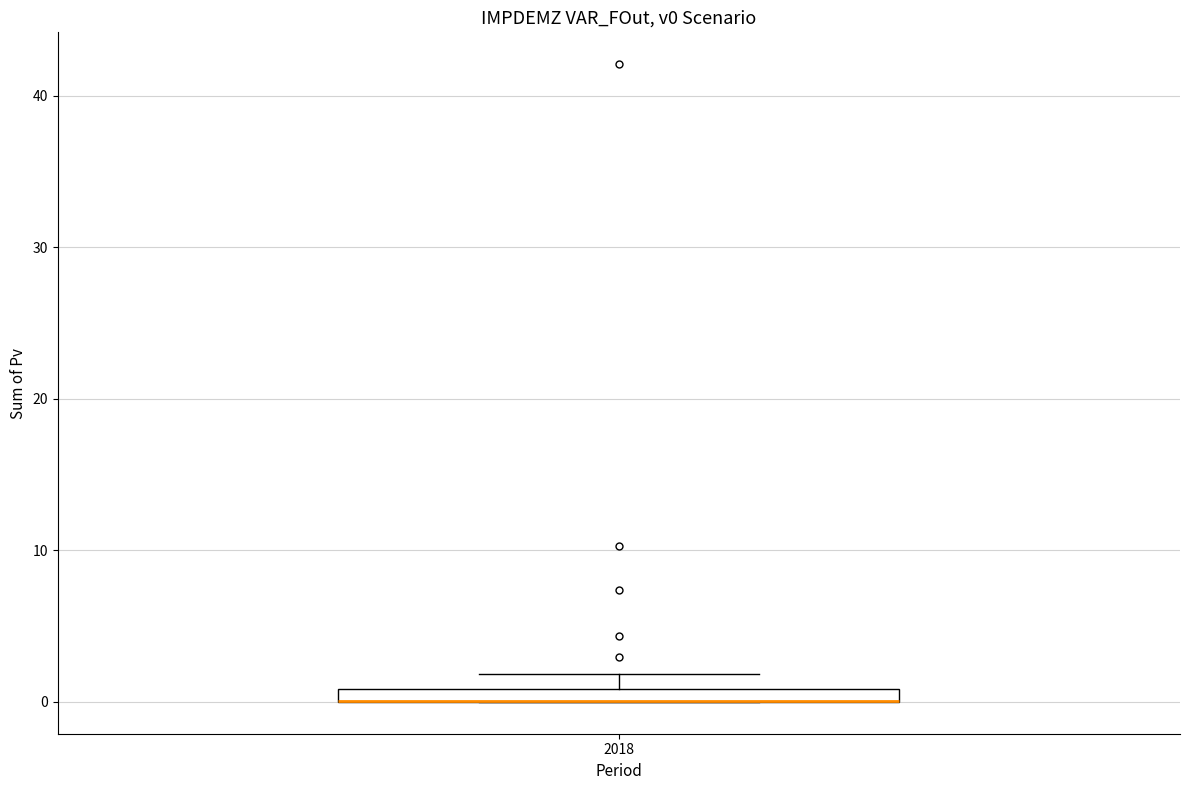

Where is the upper edge of the box at x = 2018 on the y-axis? The values are not printed on the chart, so give them approximately, as read against the axis.

1